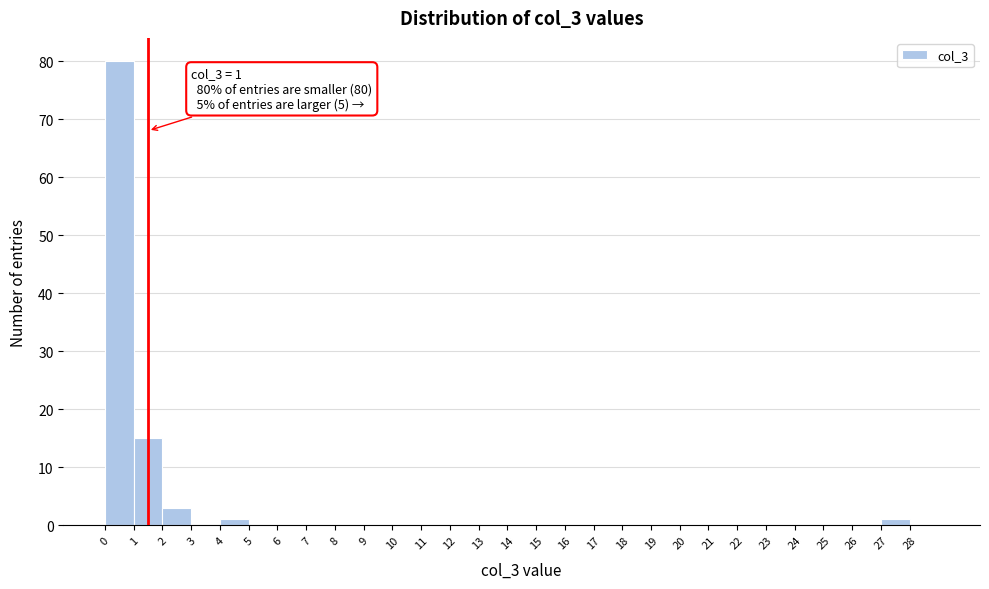

Over which range of the x-axis is the bar tallest?

0 to 1